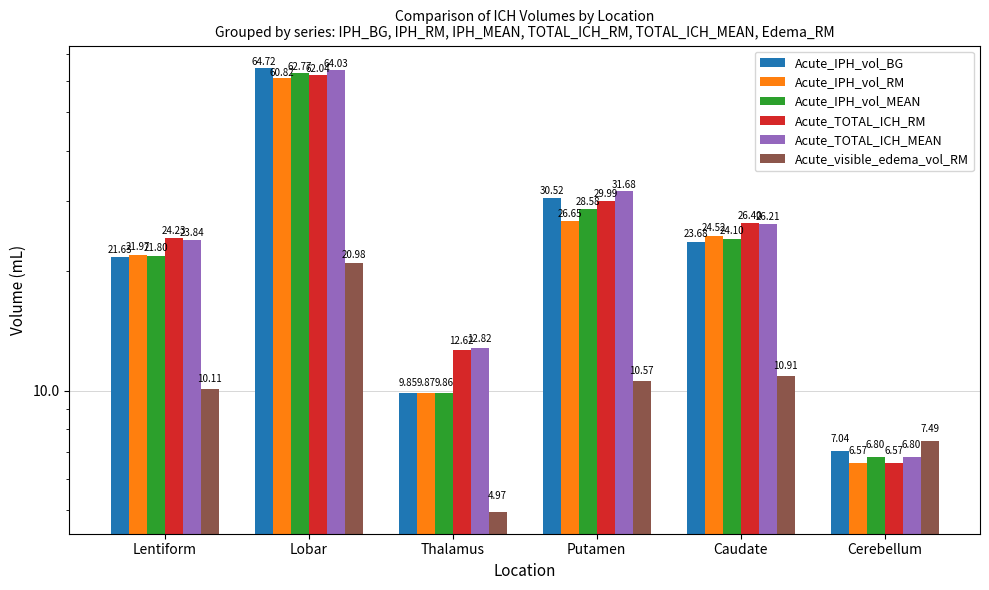

Which series has the widest spread of values?

Acute_IPH_vol_BG